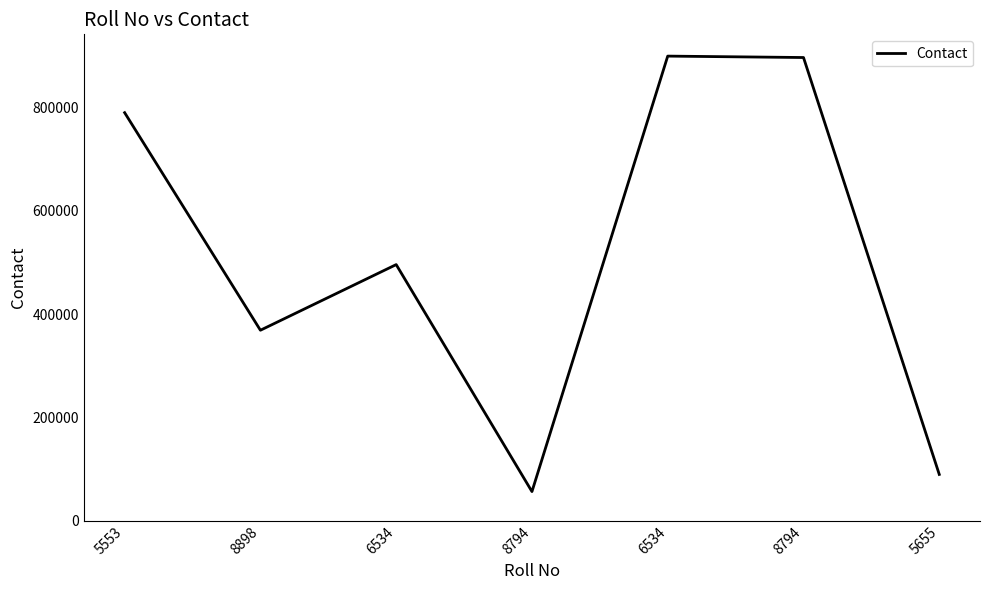

How many lines are shown in the chart?

1